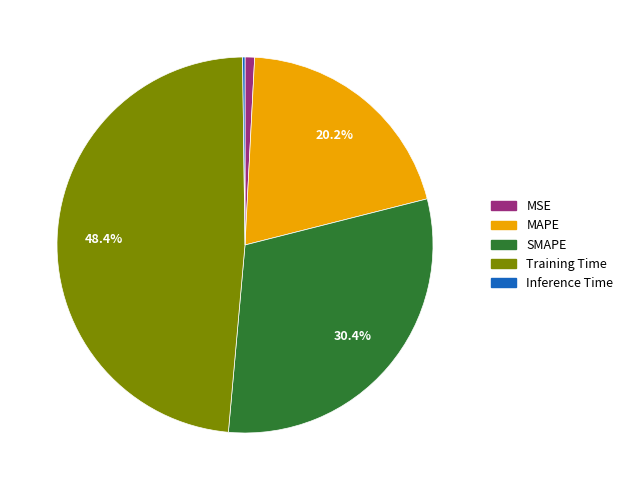

Combined, what portion of the pie is MAPE and Training Time?

68.6%